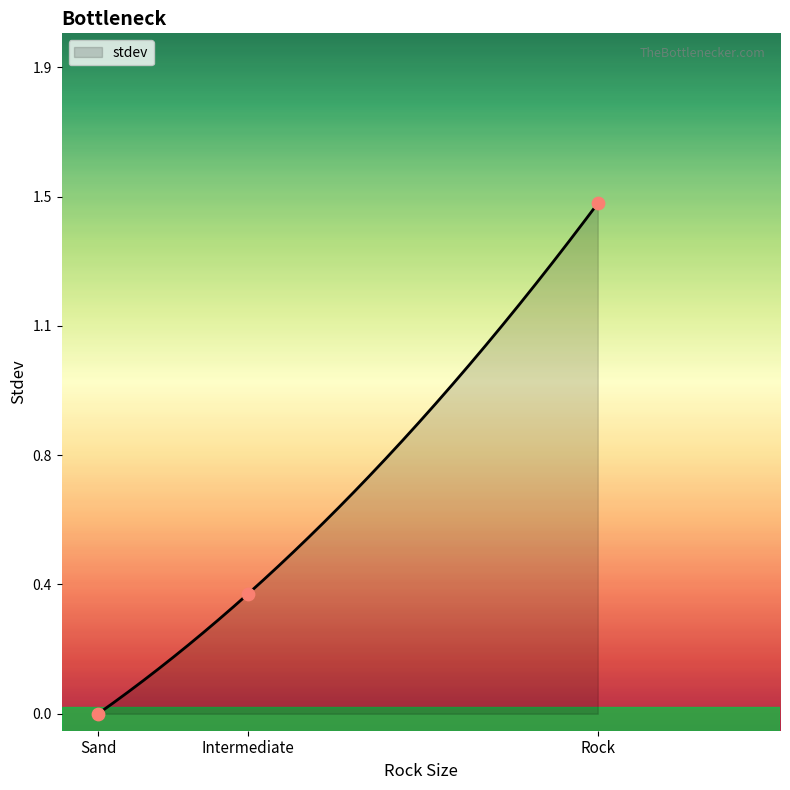

Between Sand and Intermediate, which is larger?

Intermediate